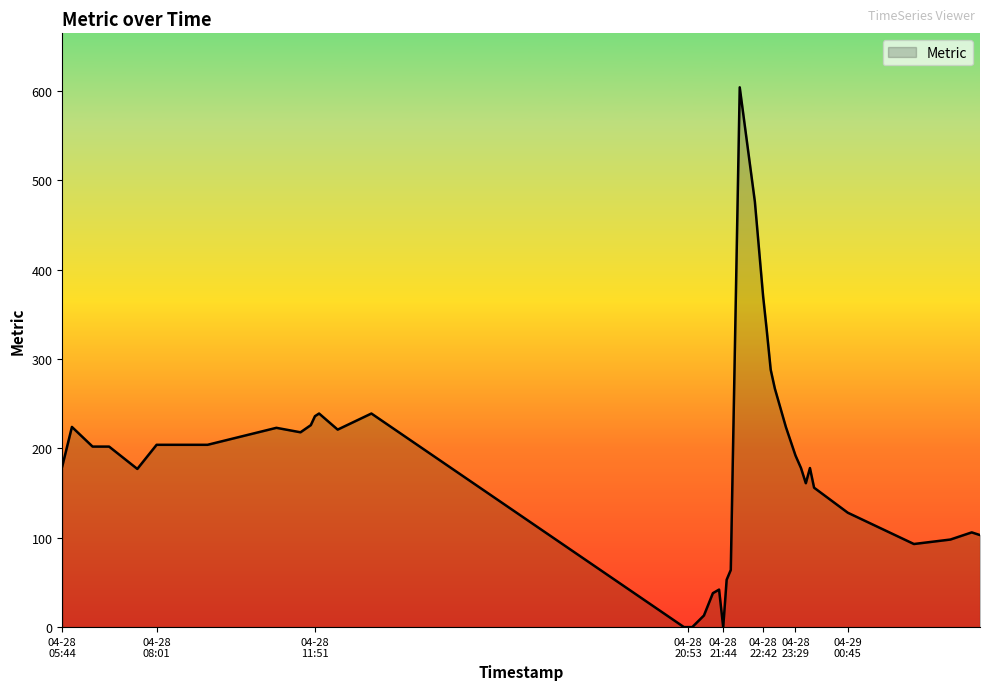

What is the difference between the maximum and minimum values?

604